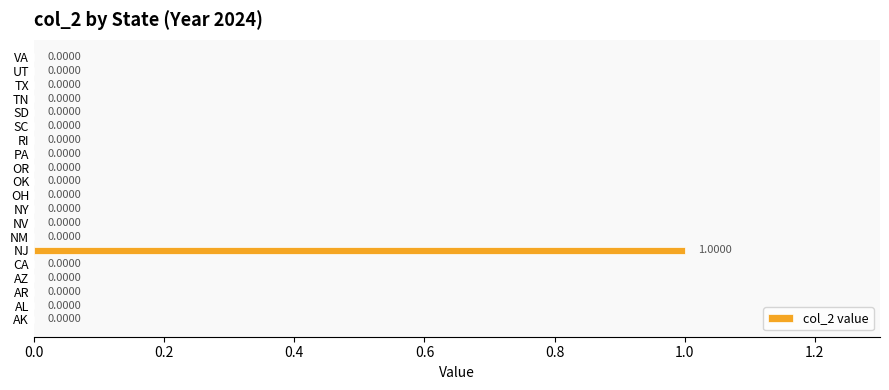

Which label corresponds to the largest value in the chart?

NJ